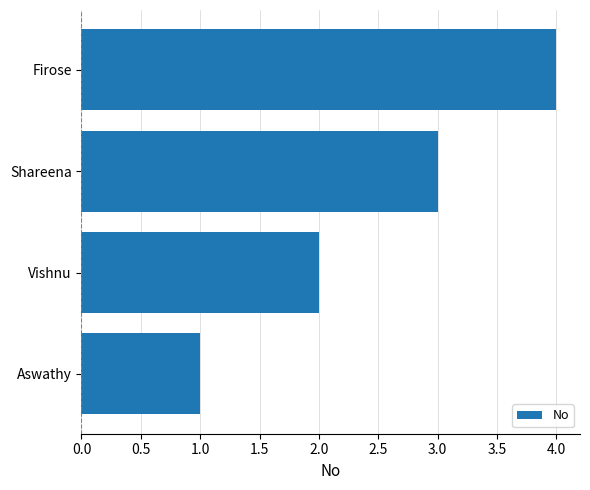

Read the value at Shareena.

3